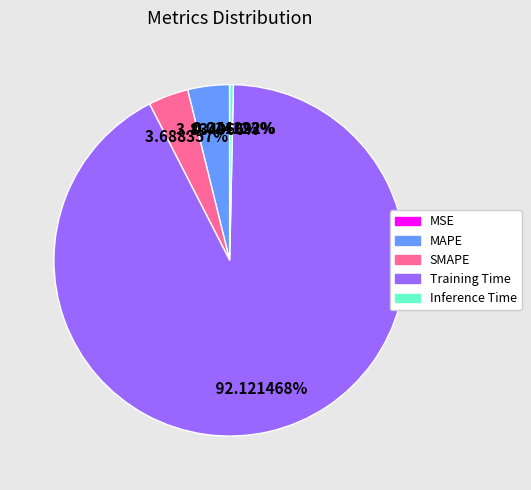

Which slice is the largest?

Training Time